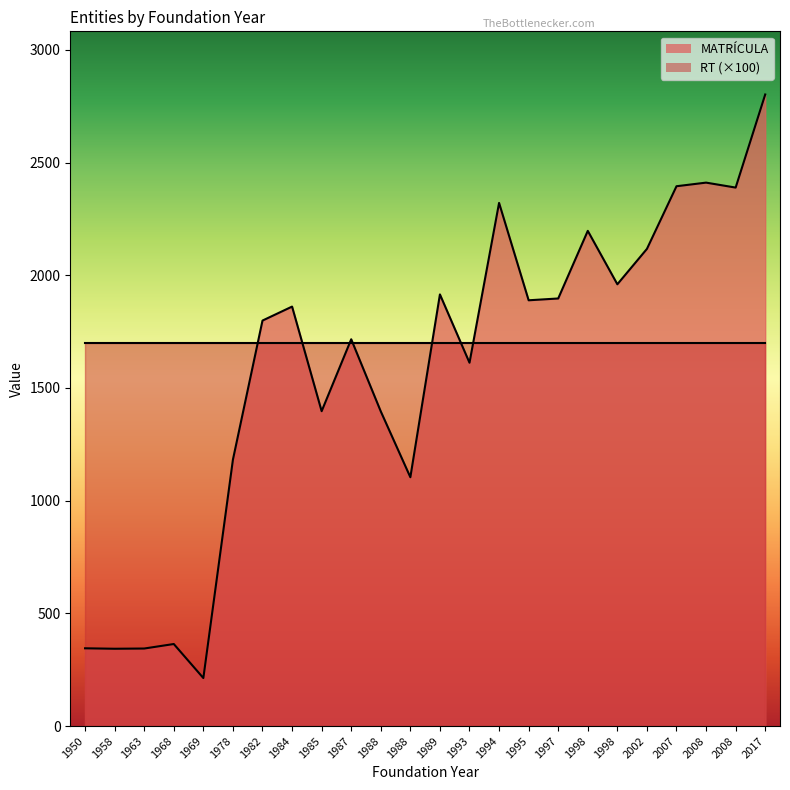

At which label is RT closest to 17?

1987